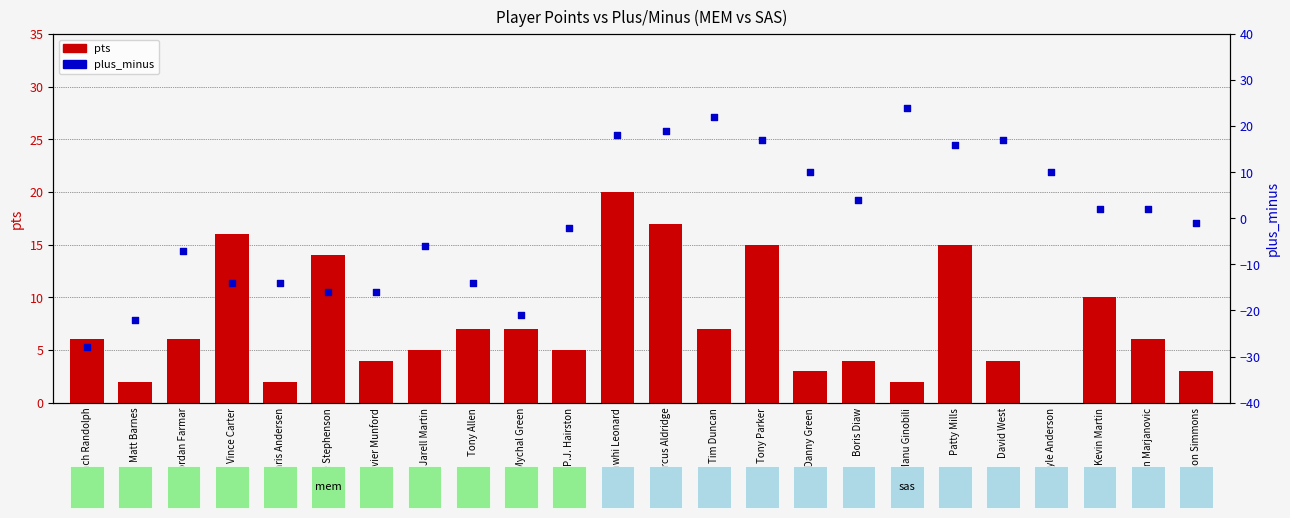

Between Boban Marjanovic and Xavier Munford, which is larger?

Boban Marjanovic